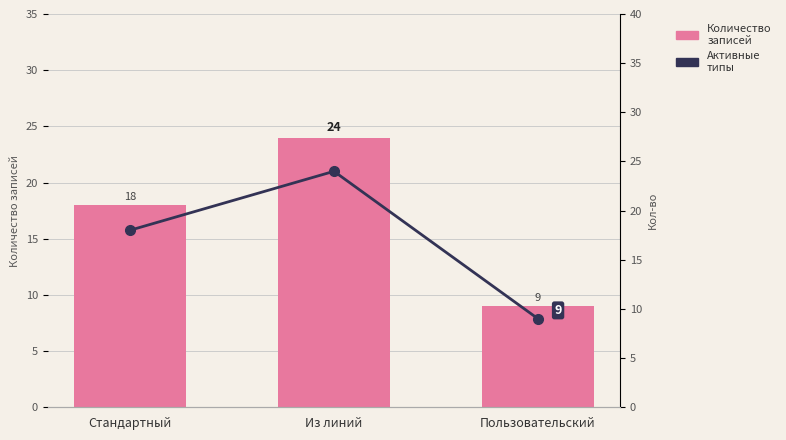

At which label does Активные типы first exceed 18?

Из линий